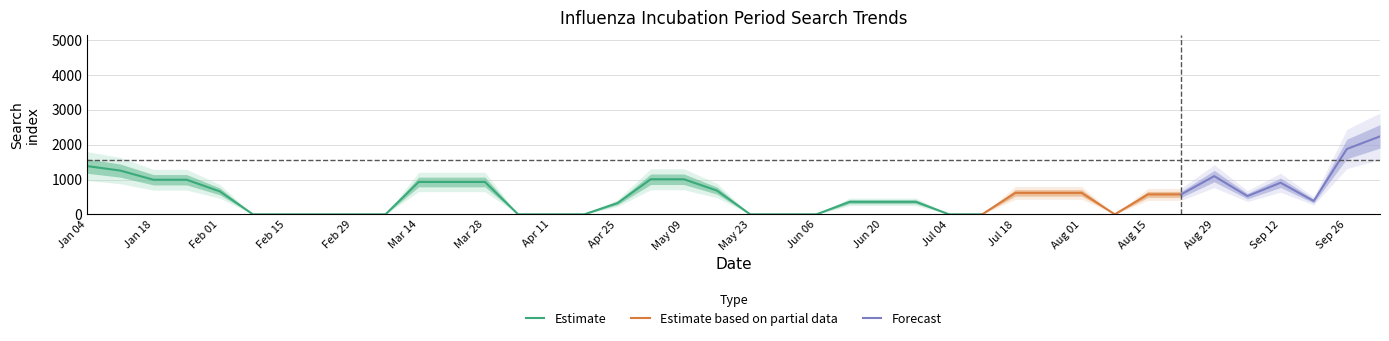

The value of Estimate at Jan 04 is 1385.5. True or false?

True